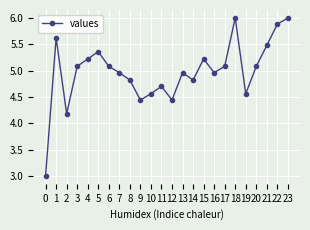

What is the sum of the values at 3 and 1?

10.7